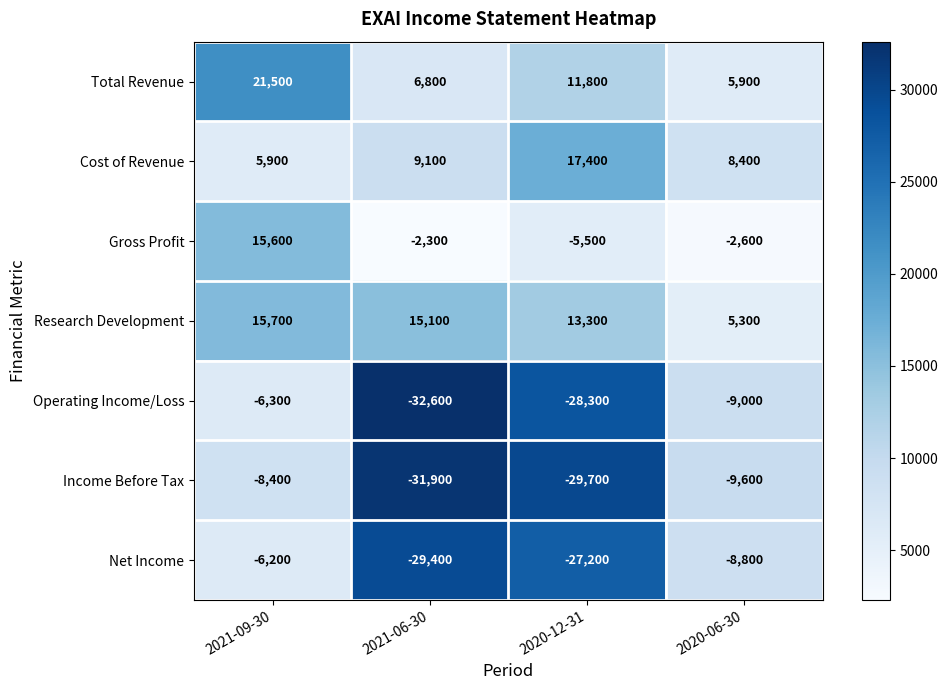

Is it true that Total Revenue equals 21500 at 2021-09-30?

True